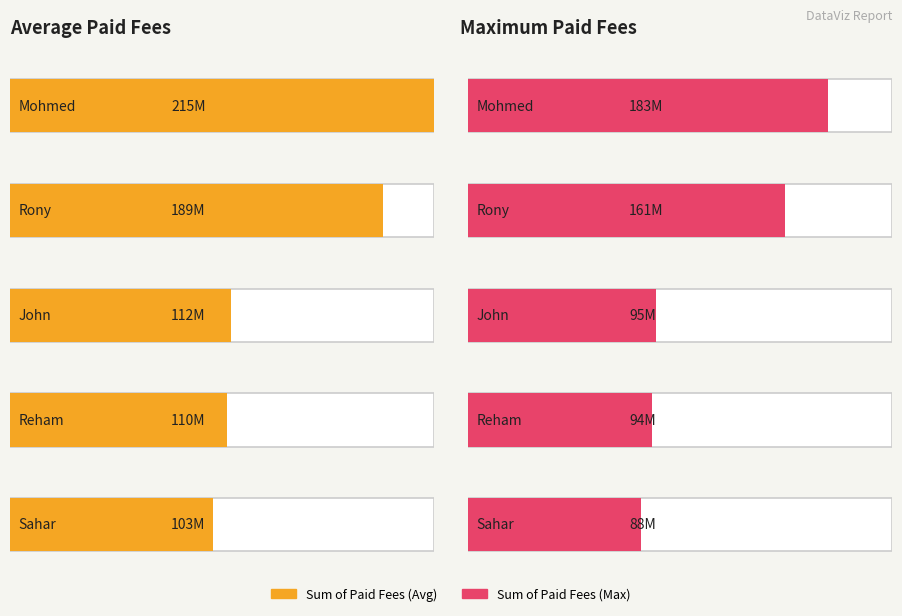

What is the label of the 6th bar from the right?

Sahar